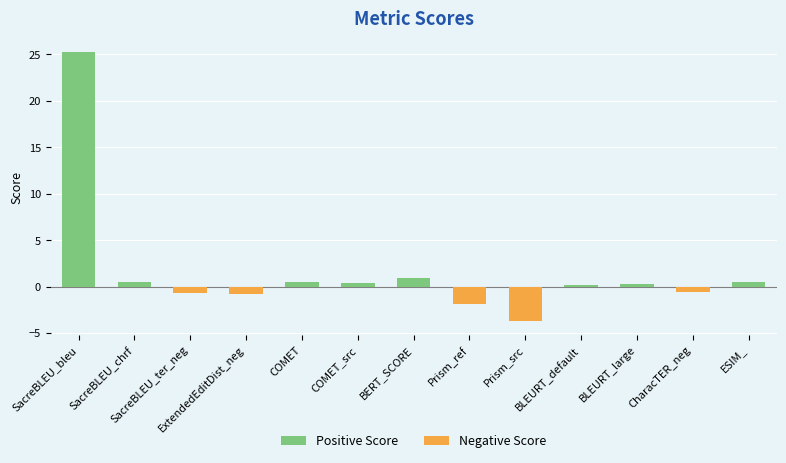

What is the greatest value displayed?

25.2